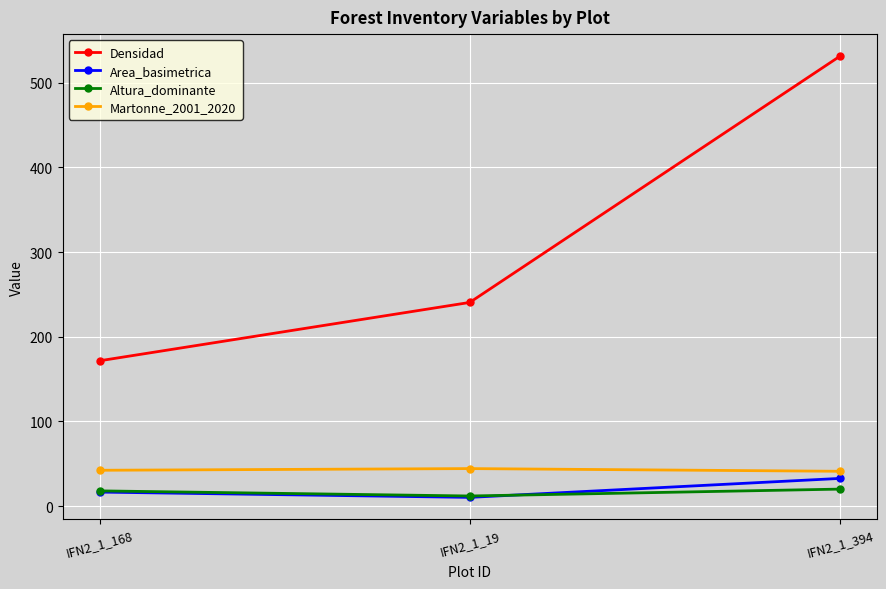

Does the chart display data point markers on the line(s)?

Yes